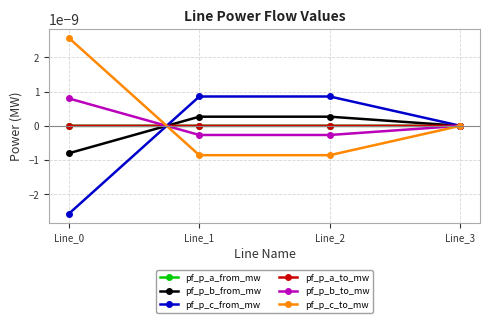

The value of pf_p_b_to_mw at Line_0 is 0.0. True or false?

True